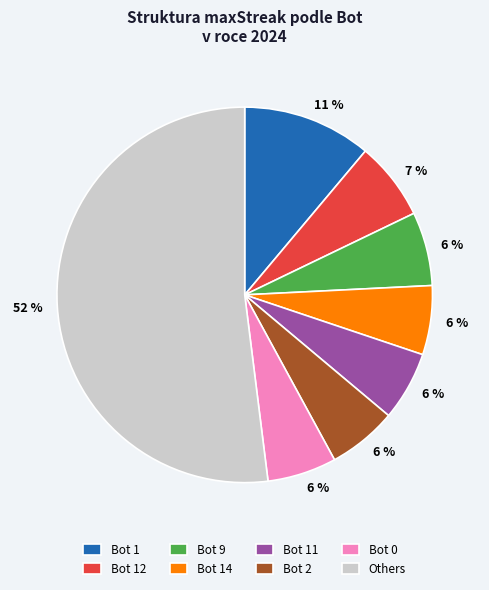

Which slice is the largest?

Others